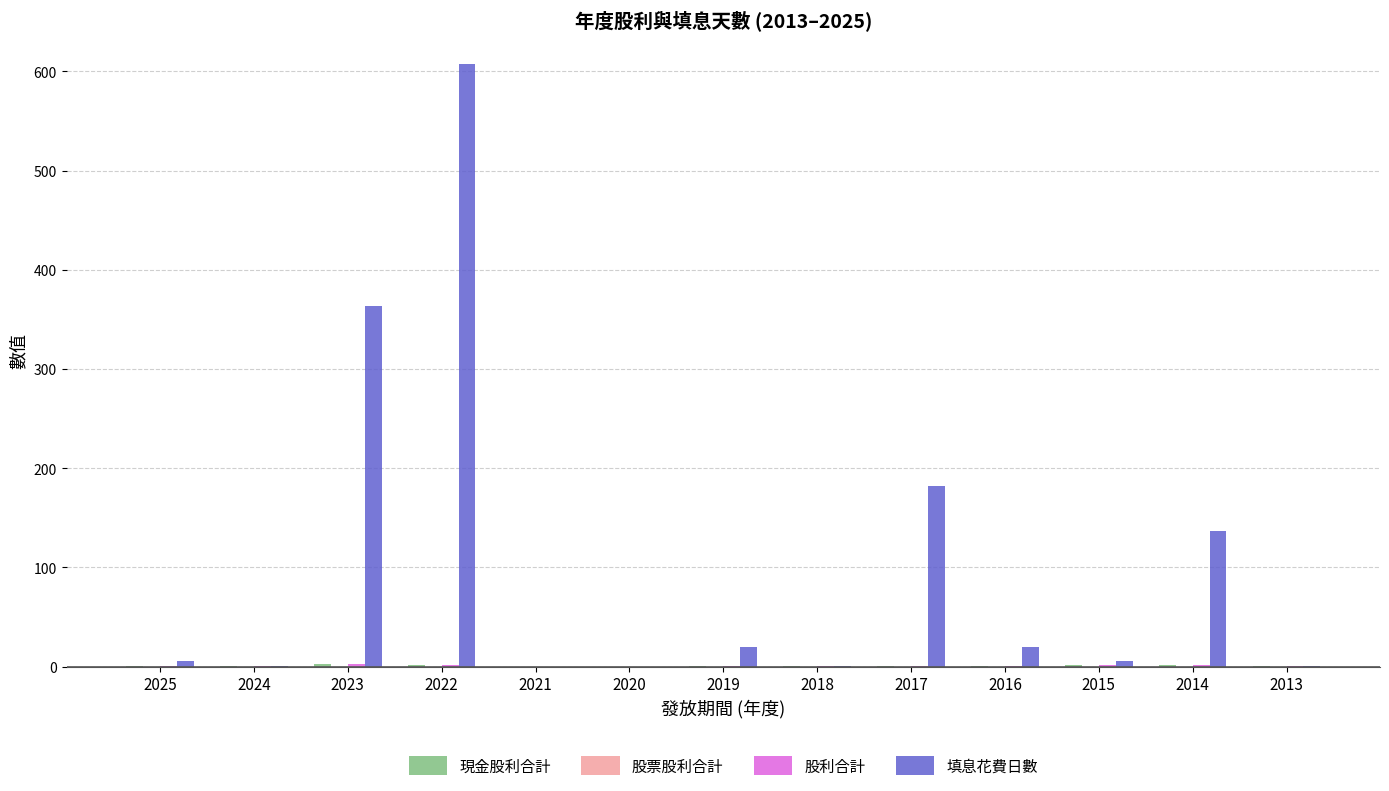

Which category has the highest value in the 填息花費日數 series?

2022